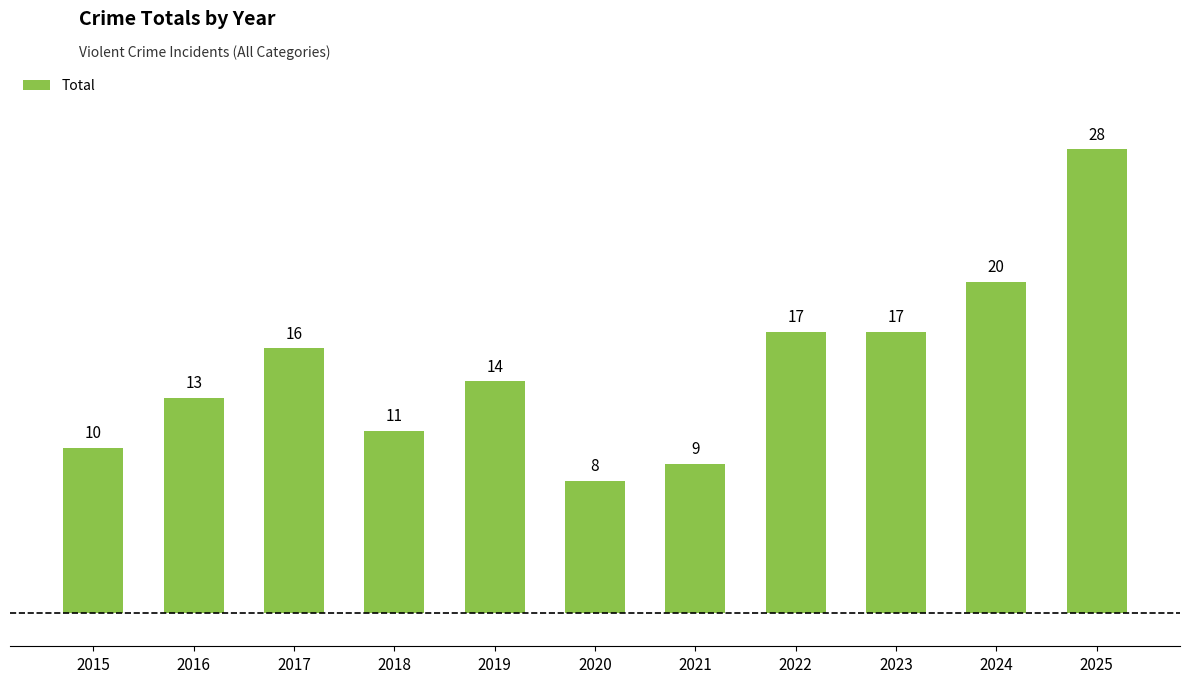

How many values are below 14?

5